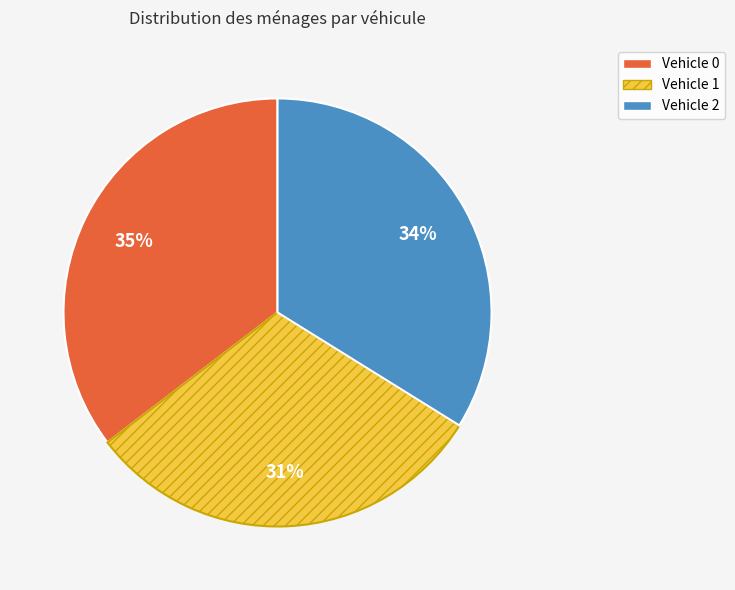

Do Vehicle 2 and Vehicle 0 together represent more than half of the pie?

Yes